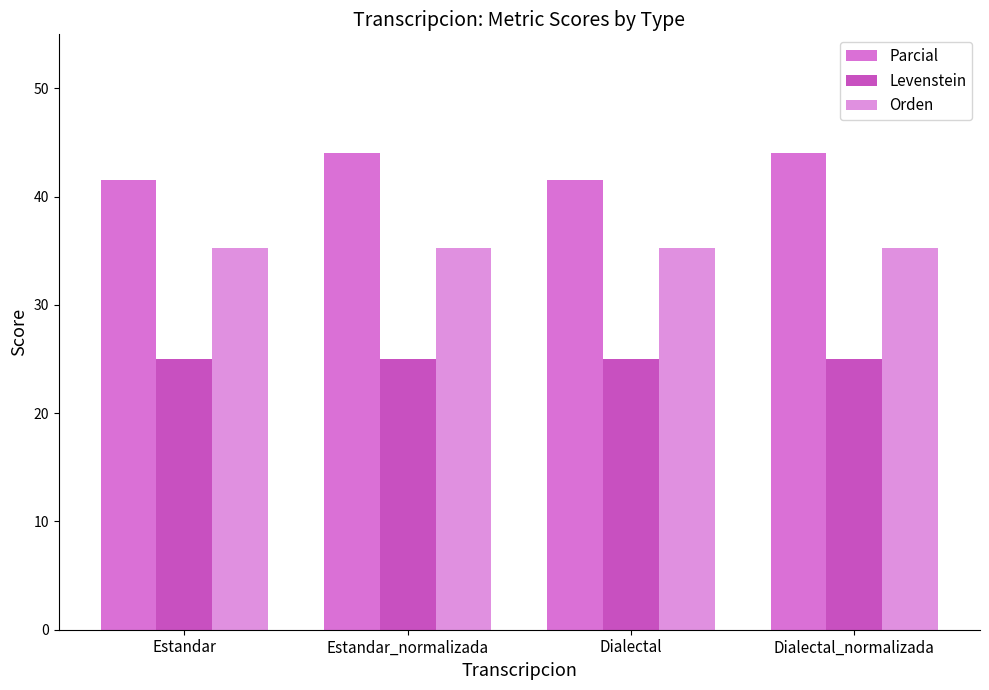

What value does the Parcial series have at Estandar_normalizada?

44.0